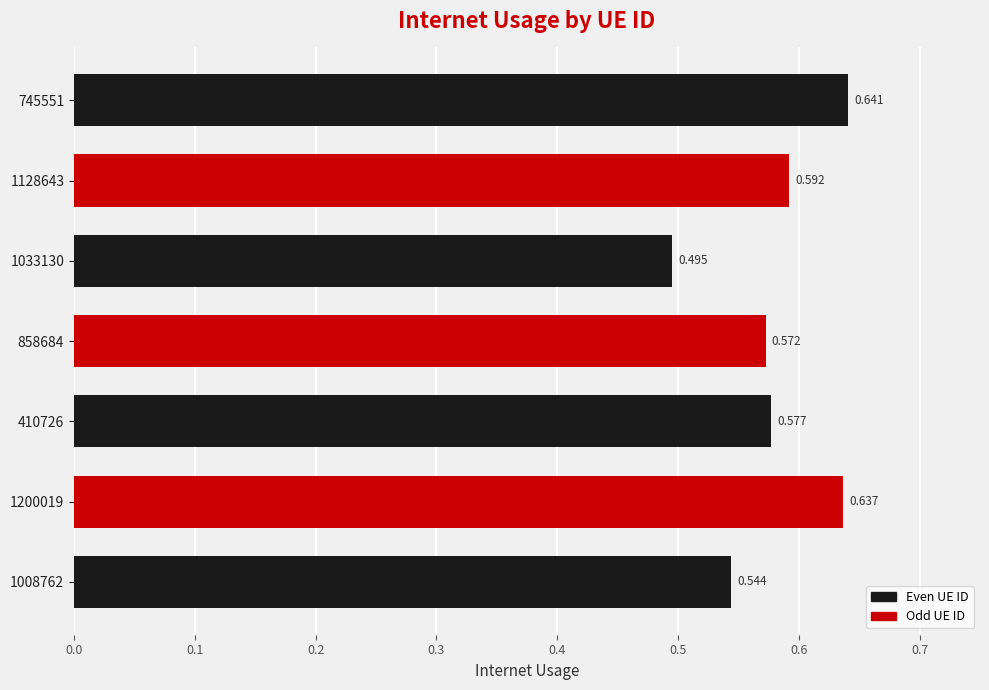

Count the values in the range 0 to 1.

7